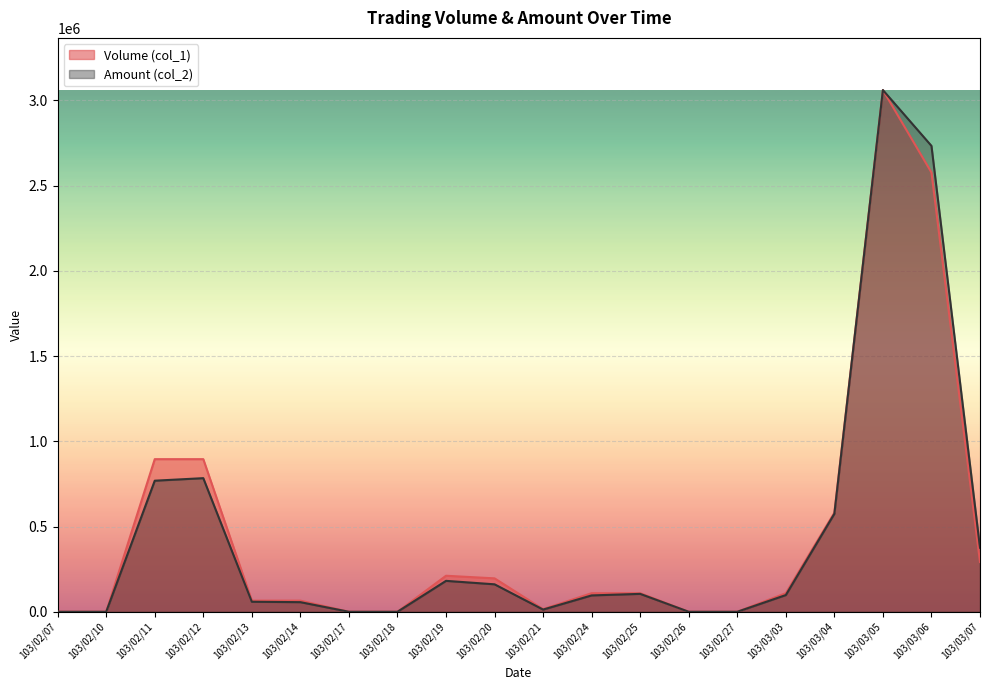

Between 103/03/04 and 103/03/05, which series saw the biggest shift?

Amount (col_2)